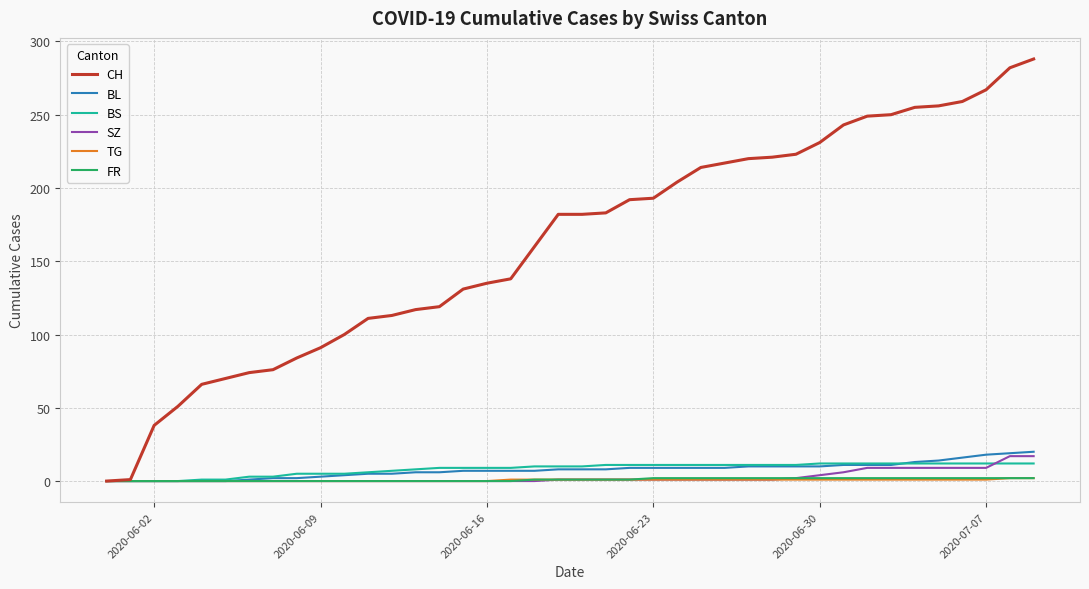

Which series has the largest total across all categories?

CH